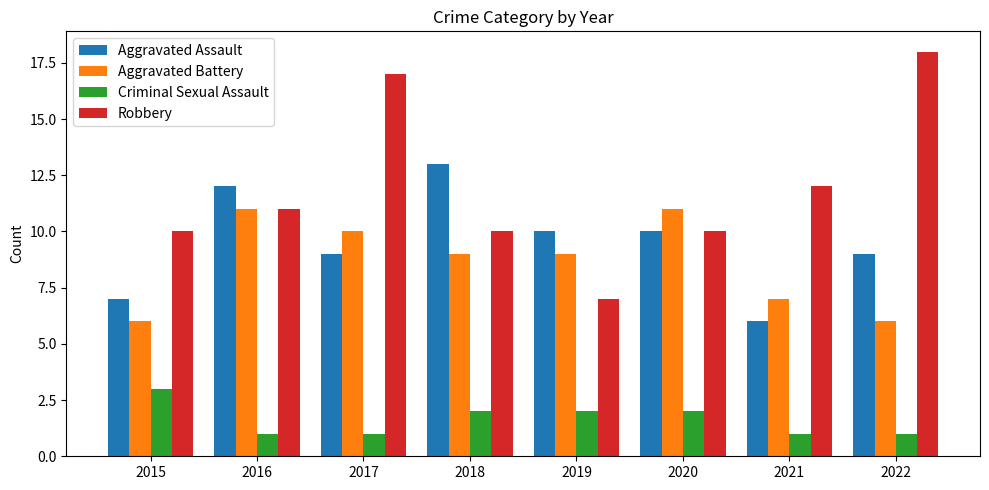

Which series has the widest spread of values?

Robbery